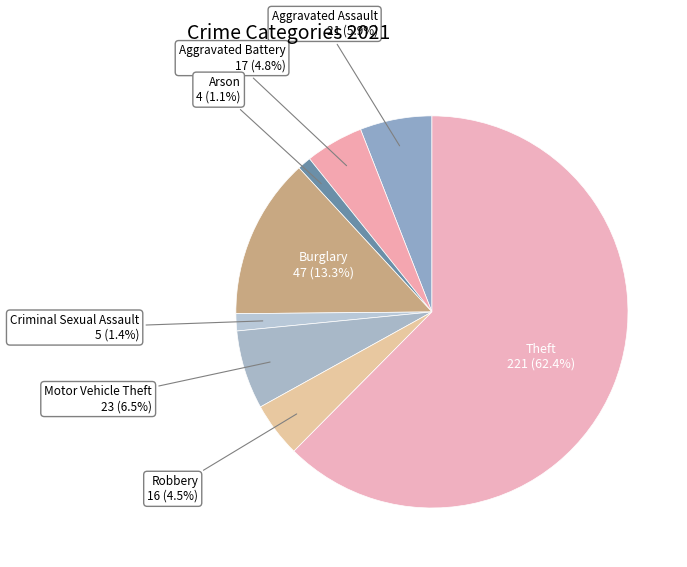

Between Theft and Aggravated Battery, which is larger?

Theft